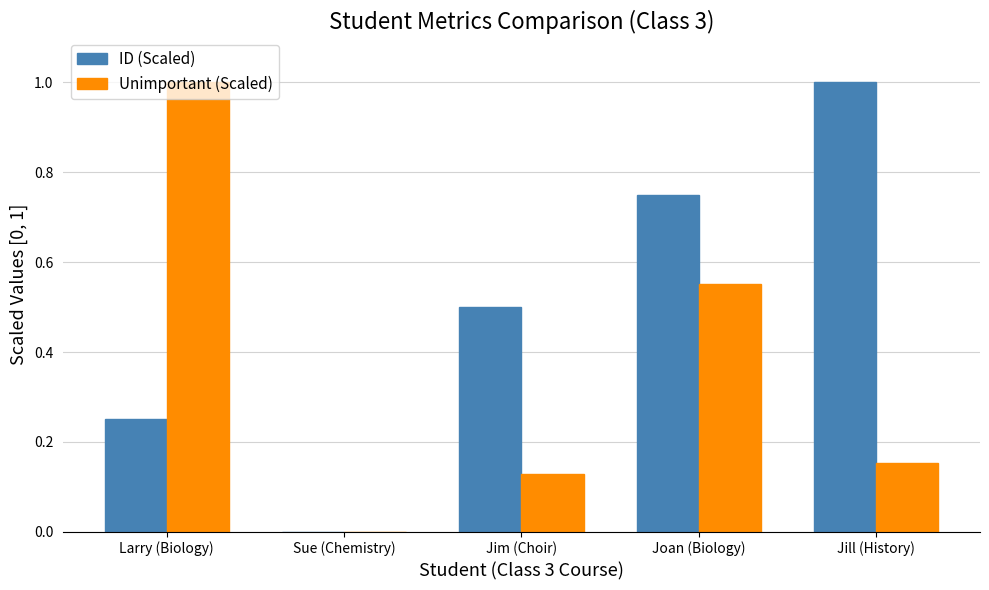

True or false: ID (Scaled) has a value of 0.9 at Jim (Choir).

False